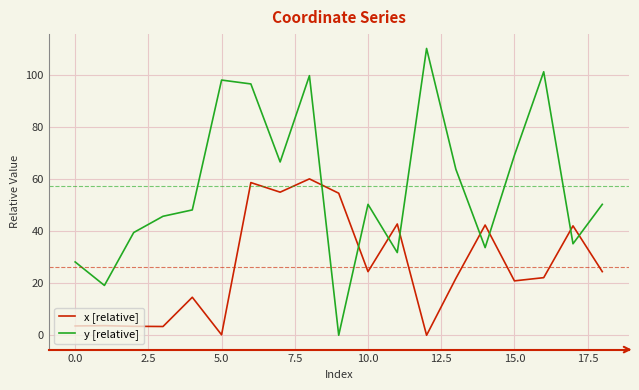

How many lines are shown in the chart?

2